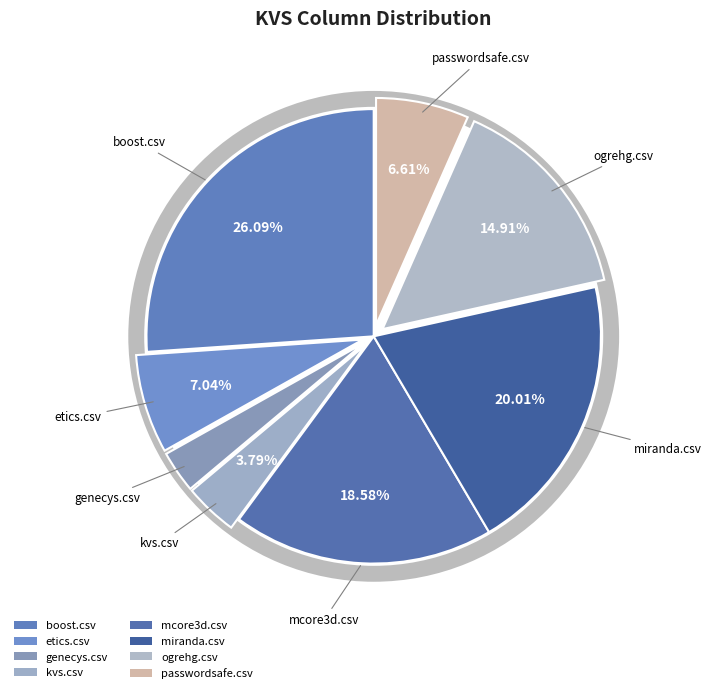

What percentage do mcore3d.csv and boost.csv together represent?

44.7%